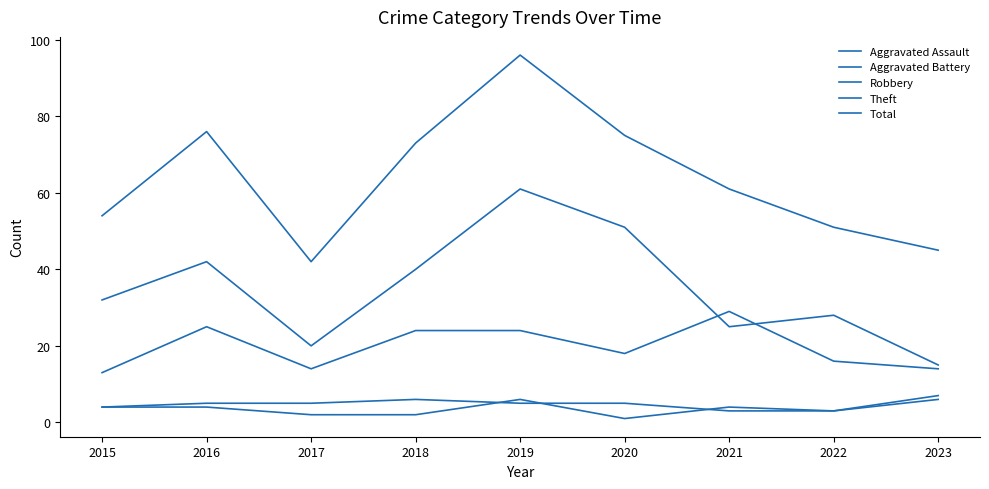

Does the chart display data point markers on the line(s)?

No